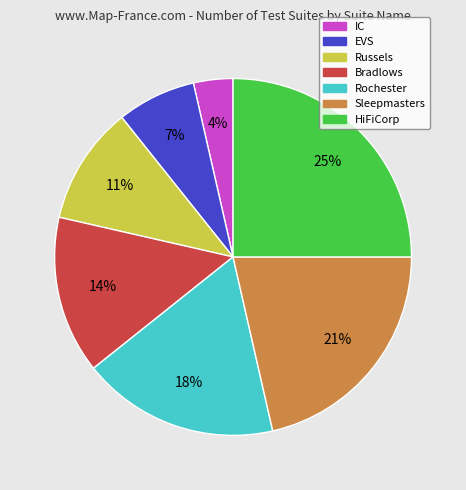

What is the ratio of the value at EVS to the value at Sleepmasters?

0.3